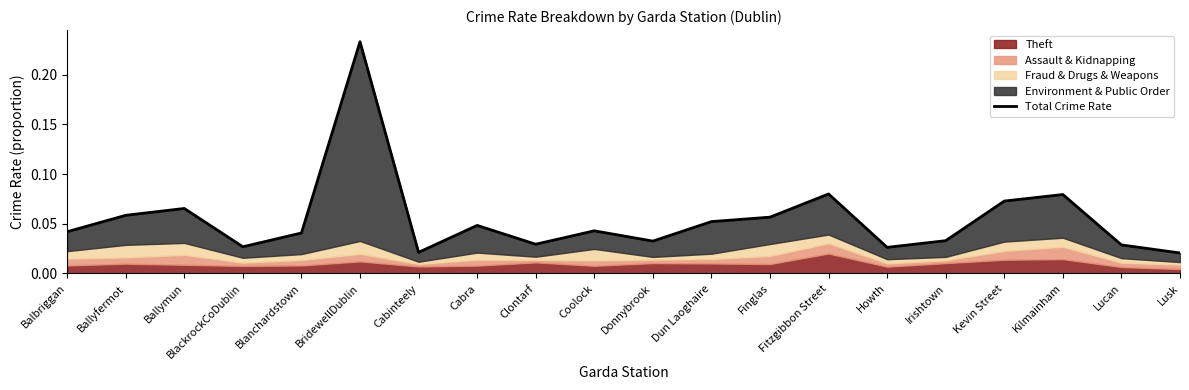

List the labels in order of value, smallest first.

Lusk, Cabinteely, Howth, BlackrockCoDublin, Lucan, Clontarf, Donnybrook, Irishtown, Blanchardstown, Balbriggan, Coolock, Cabra, Dun Laoghaire, Finglas, Ballyfermot, Ballymun, Kevin Street, Kilmainham, Fitzgibbon Street, BridewellDublin